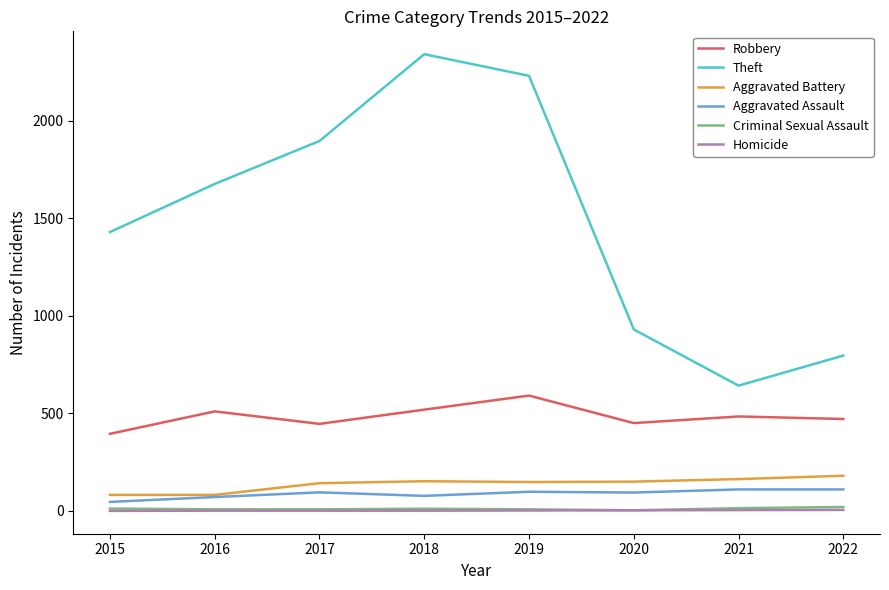

What is the difference between the highest and lowest values at 2020?

927